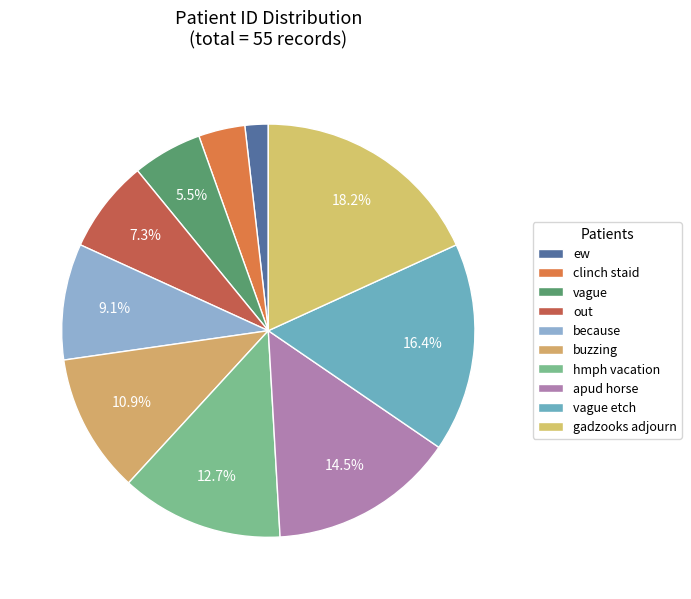

Count the number of slices in the pie.

10